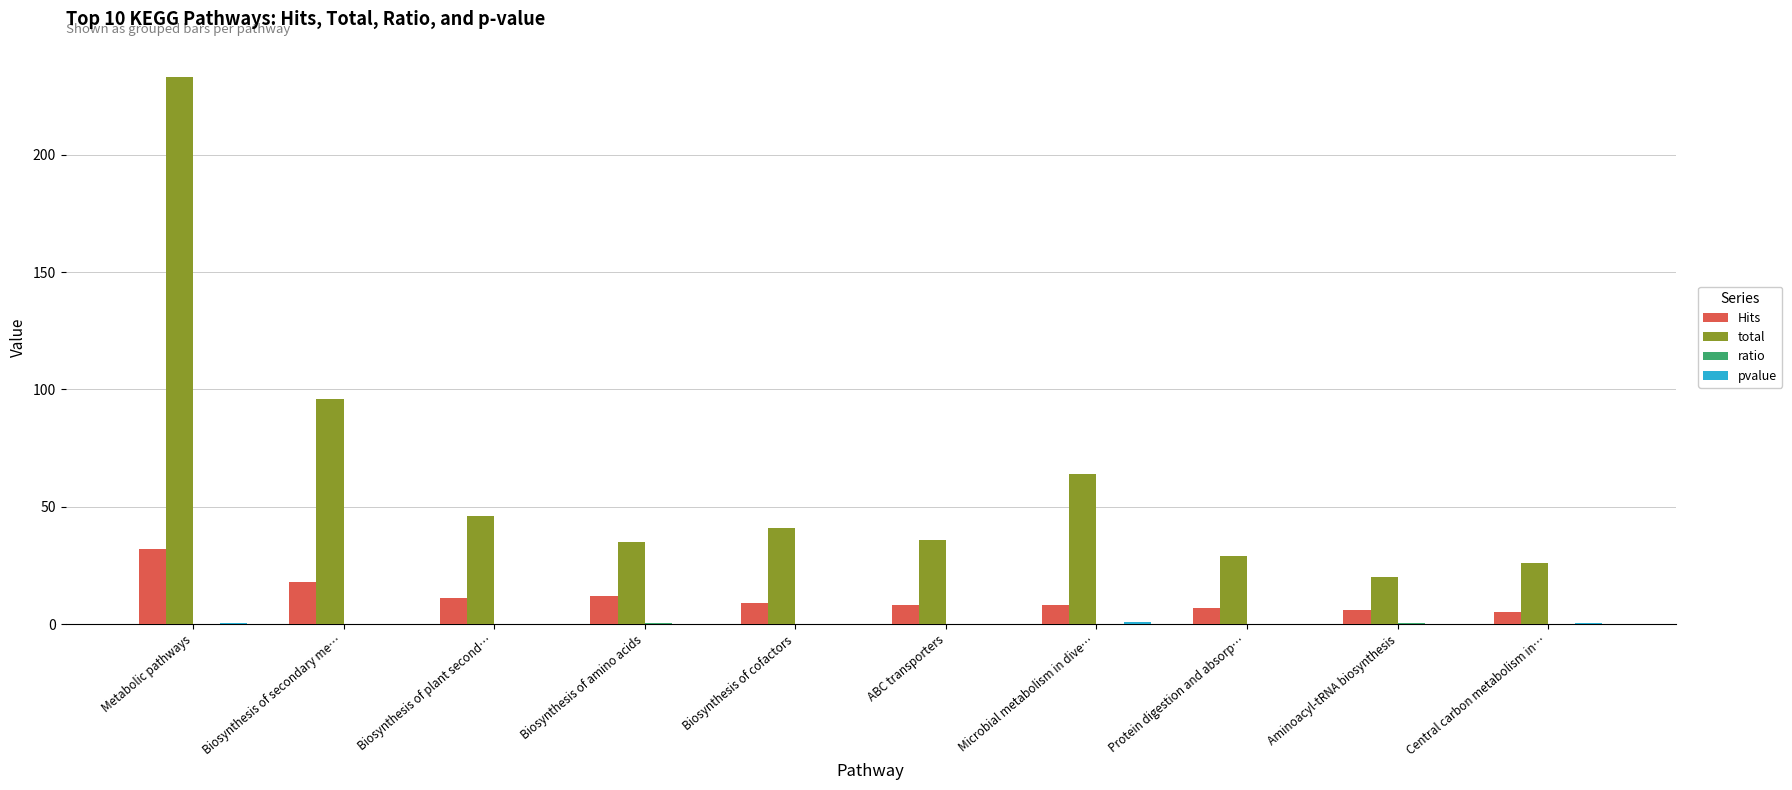

Which series has the largest range (max minus min)?

total